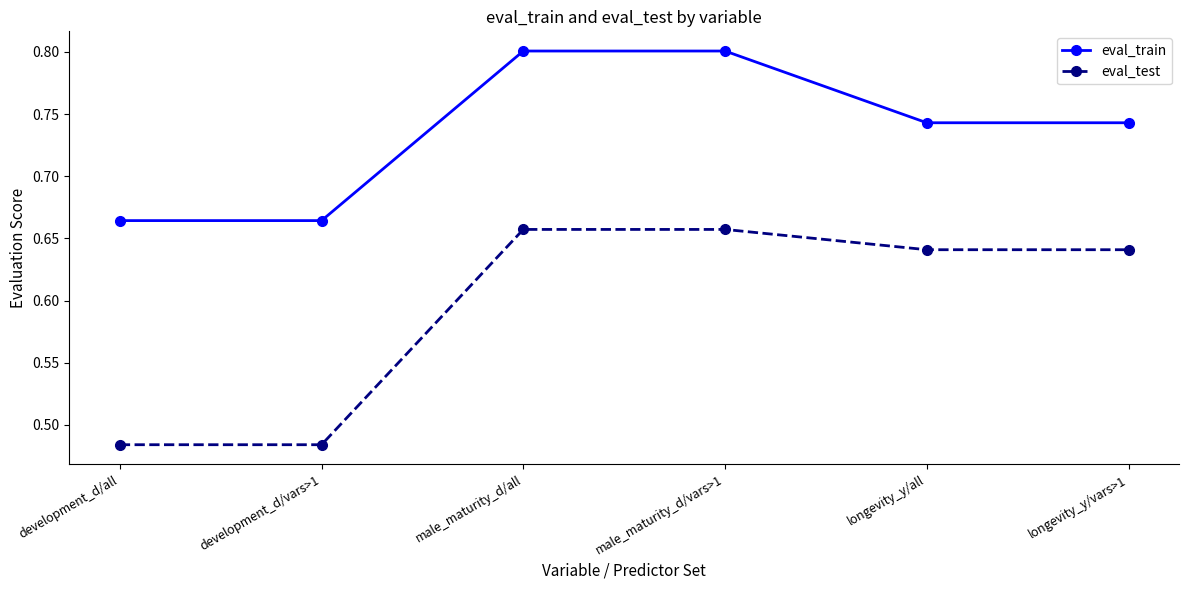

How many eval_train values are between 0 and 1?

6